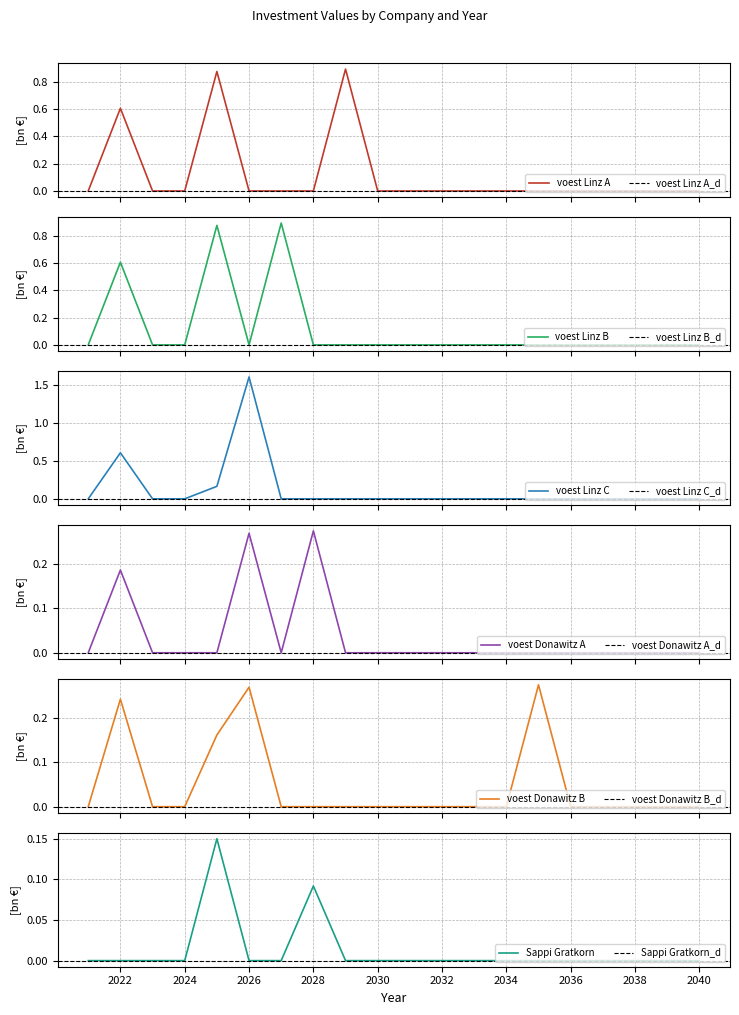

Which series has the largest range (max minus min)?

voest Linz C